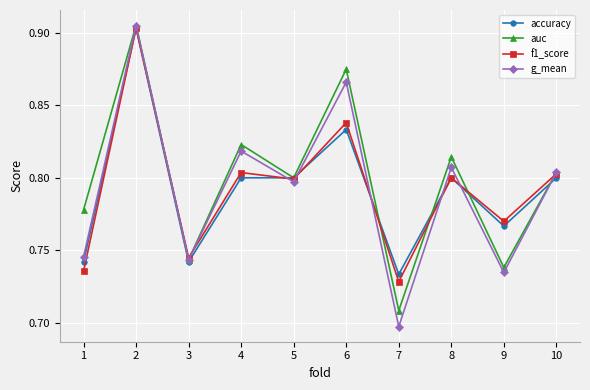

Which series changed the most between 4 and 7?

g_mean